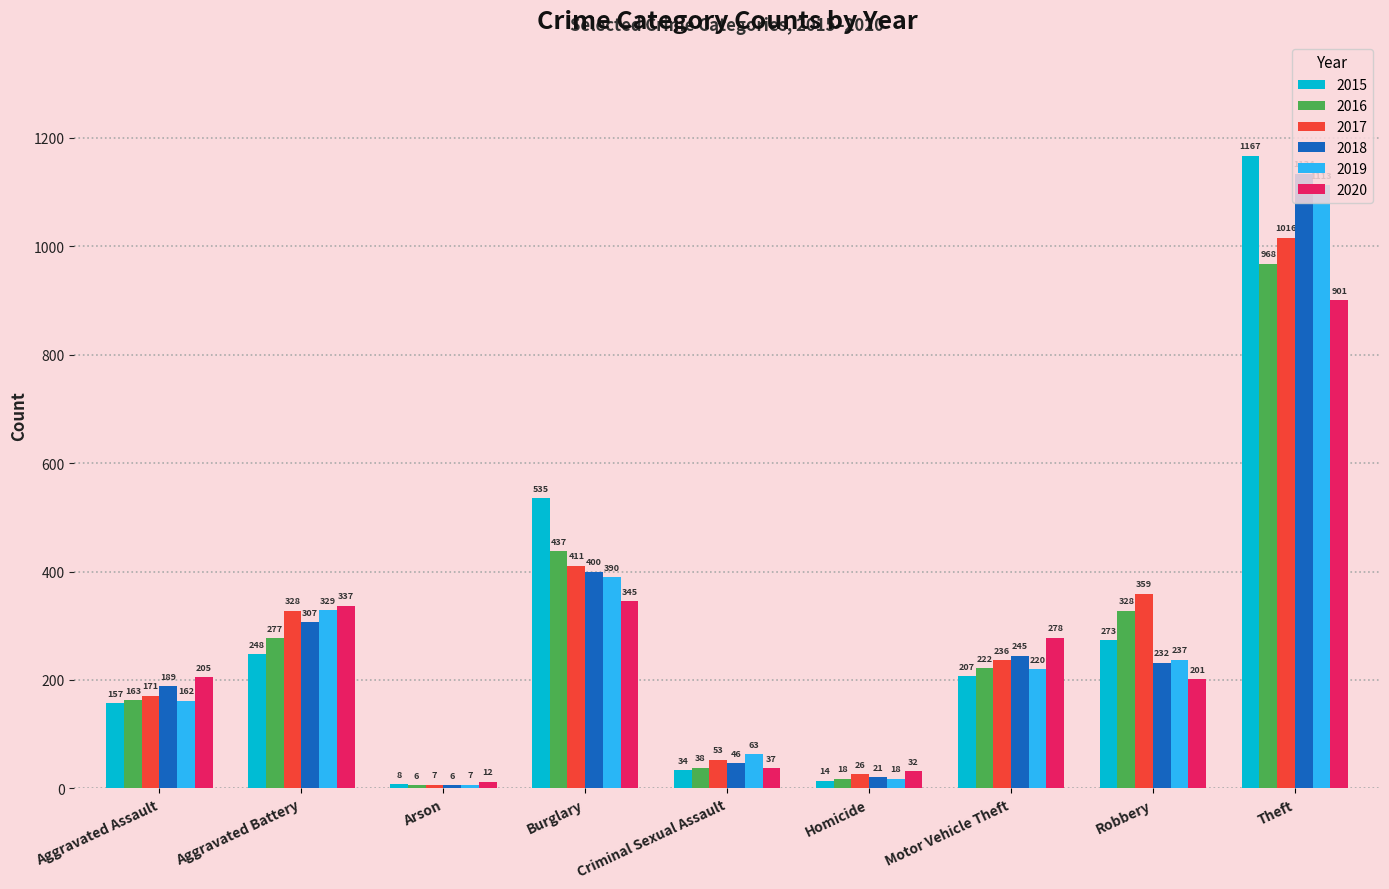

What is the approximate value of 2015 at Aggravated Assault, to the nearest 10?

160